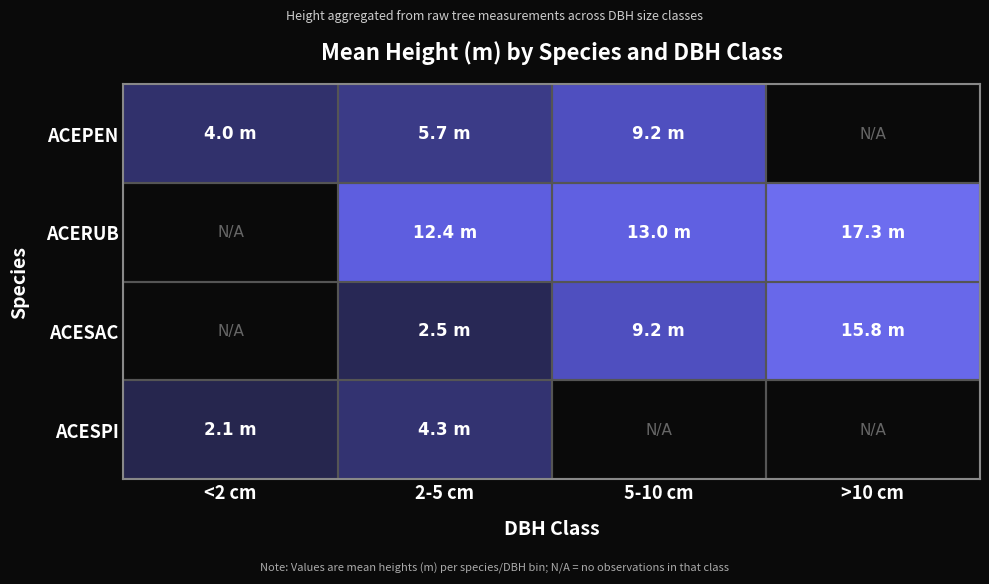

What is the smallest value displayed?

2.1